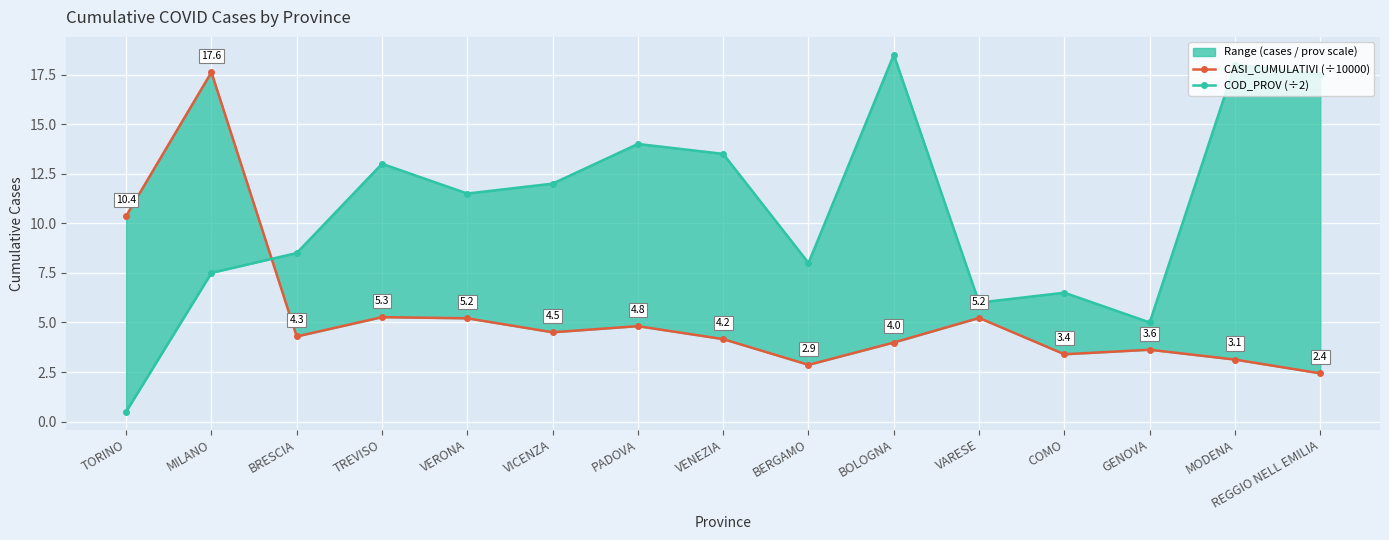

What is the spread (max minus min) of values at BERGAMO?

5.1